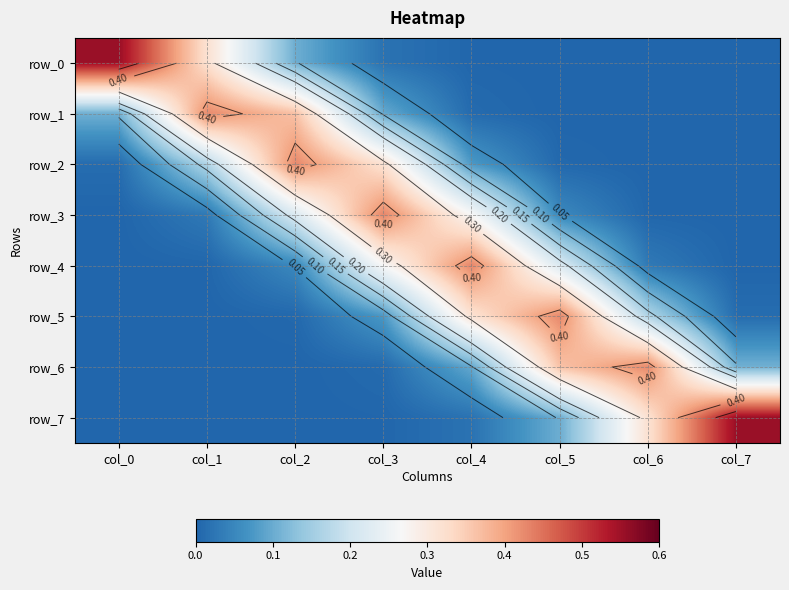

What is the sum of all row_3 values?

1.0